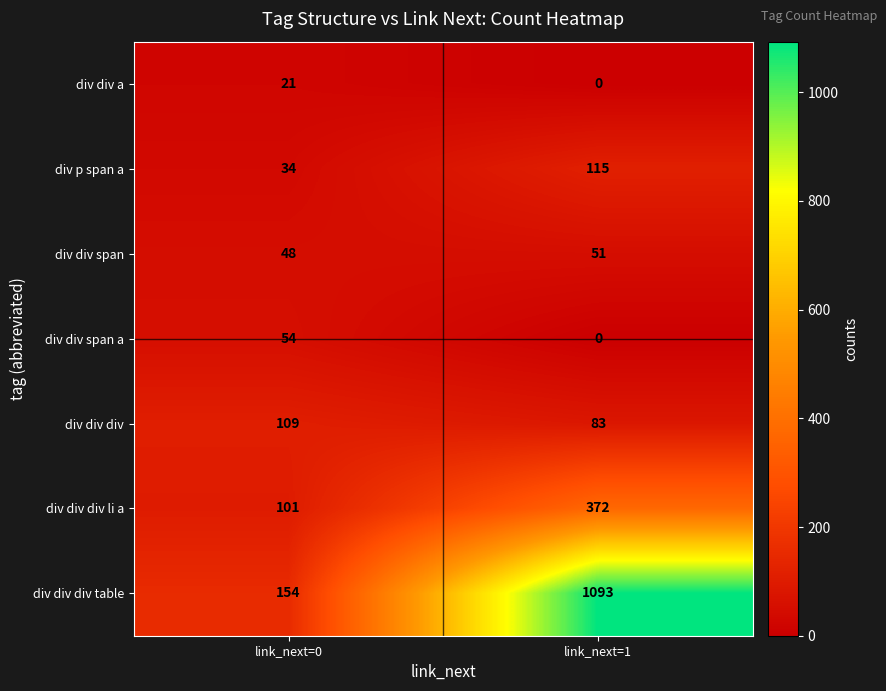

Which series has the largest total across all categories?

div div div table